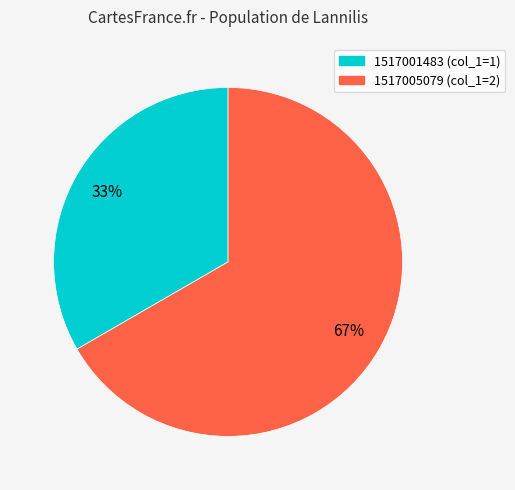

Does any single category account for the majority?

Yes